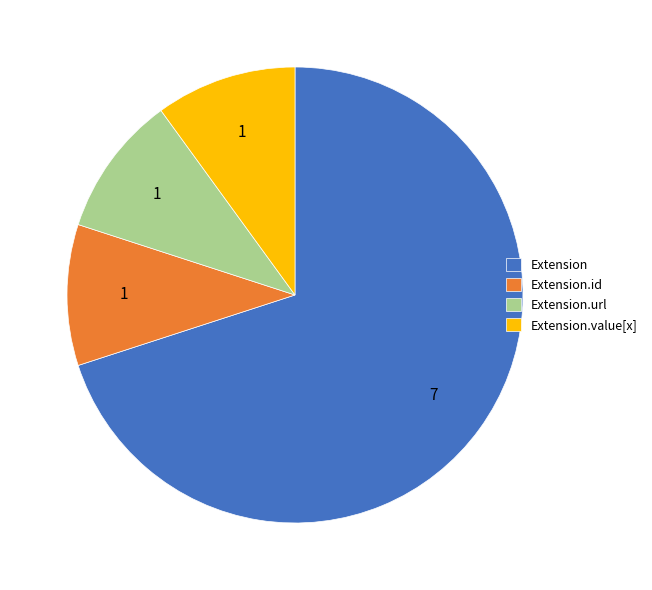

What is the largest slice in the pie chart?

Extension